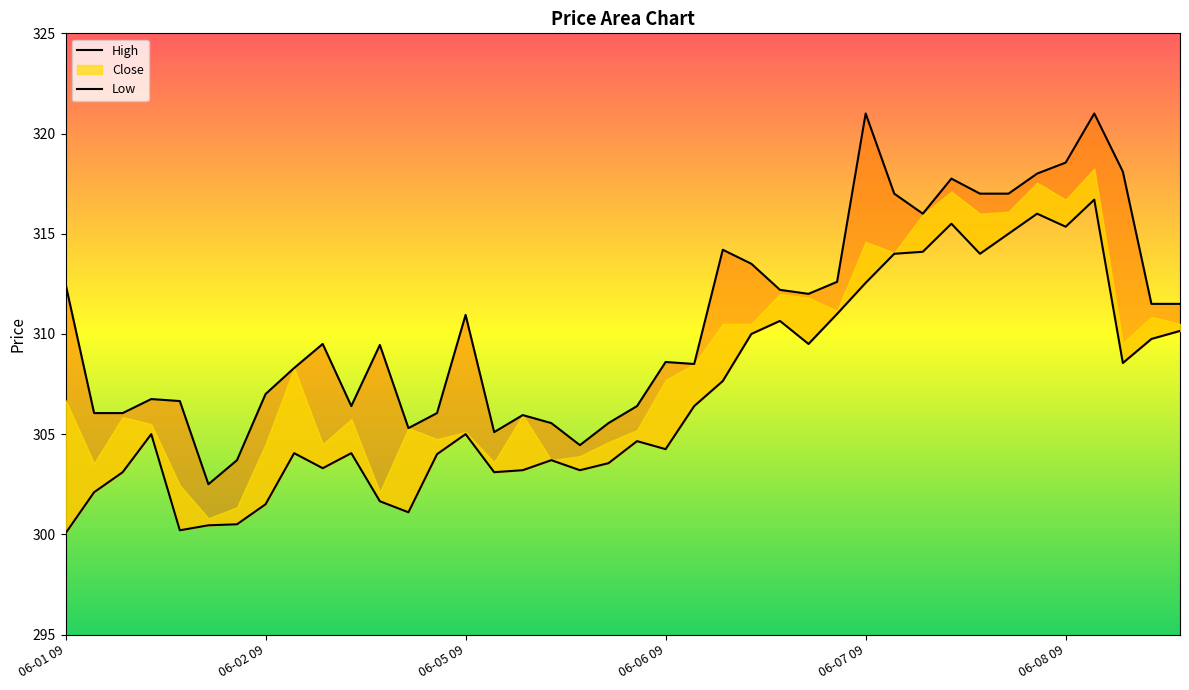

What is the smallest value displayed?

300.1